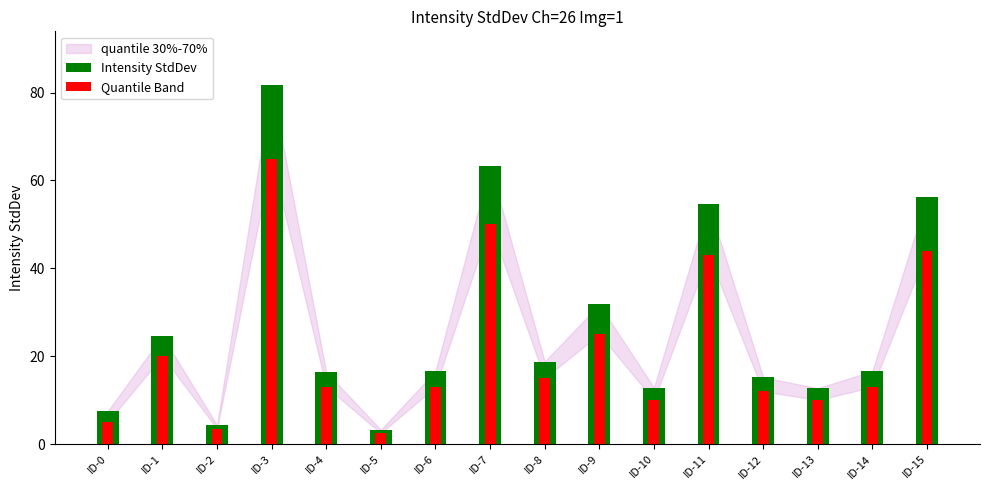

Is the value of Quantile Band at ID-7 greater than the value of Intensity StdDev at ID-14?

Yes